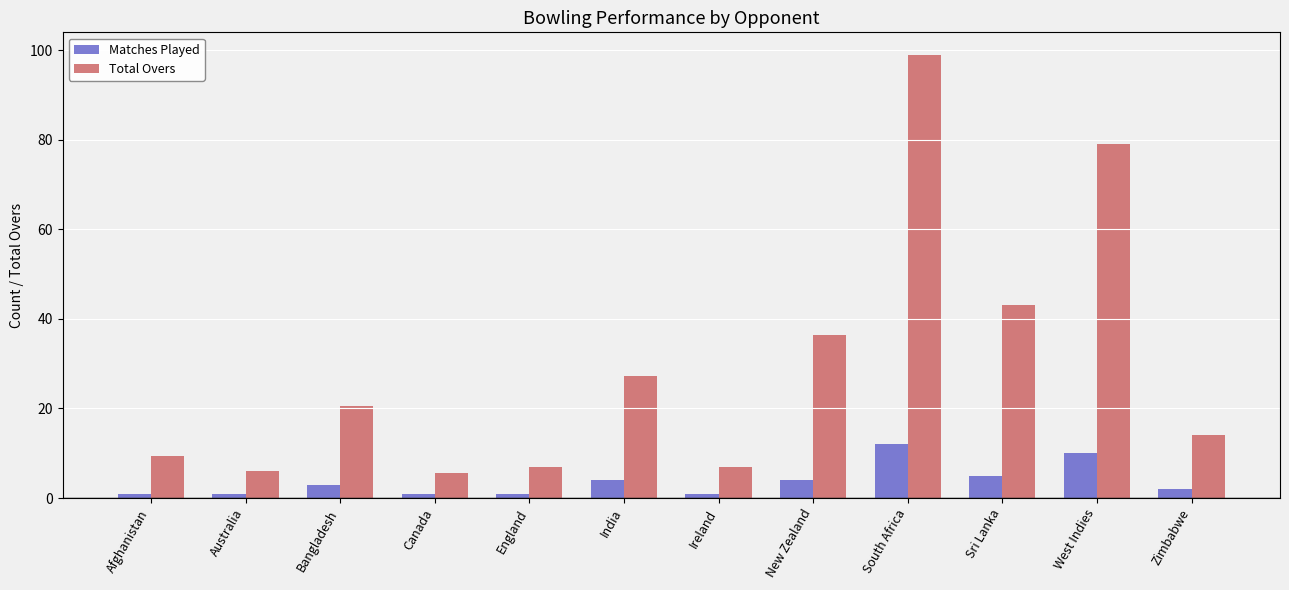

Reading right to left, extract all data points from this chart.

Matches Played: Zimbabwe=2.0	West Indies=10.0	Sri Lanka=5.0	South Africa=12.0	New Zealand=4.0	Ireland=1.0	India=4.0	England=1.0	Canada=1.0	Bangladesh=3.0	Australia=1.0	Afghanistan=1.0
Total Overs: Zimbabwe=14.0	West Indies=79.0	Sri Lanka=43.0	South Africa=99.0	New Zealand=36.5	Ireland=7.0	India=27.2	England=7.0	Canada=5.5	Bangladesh=20.5	Australia=6.0	Afghanistan=9.3